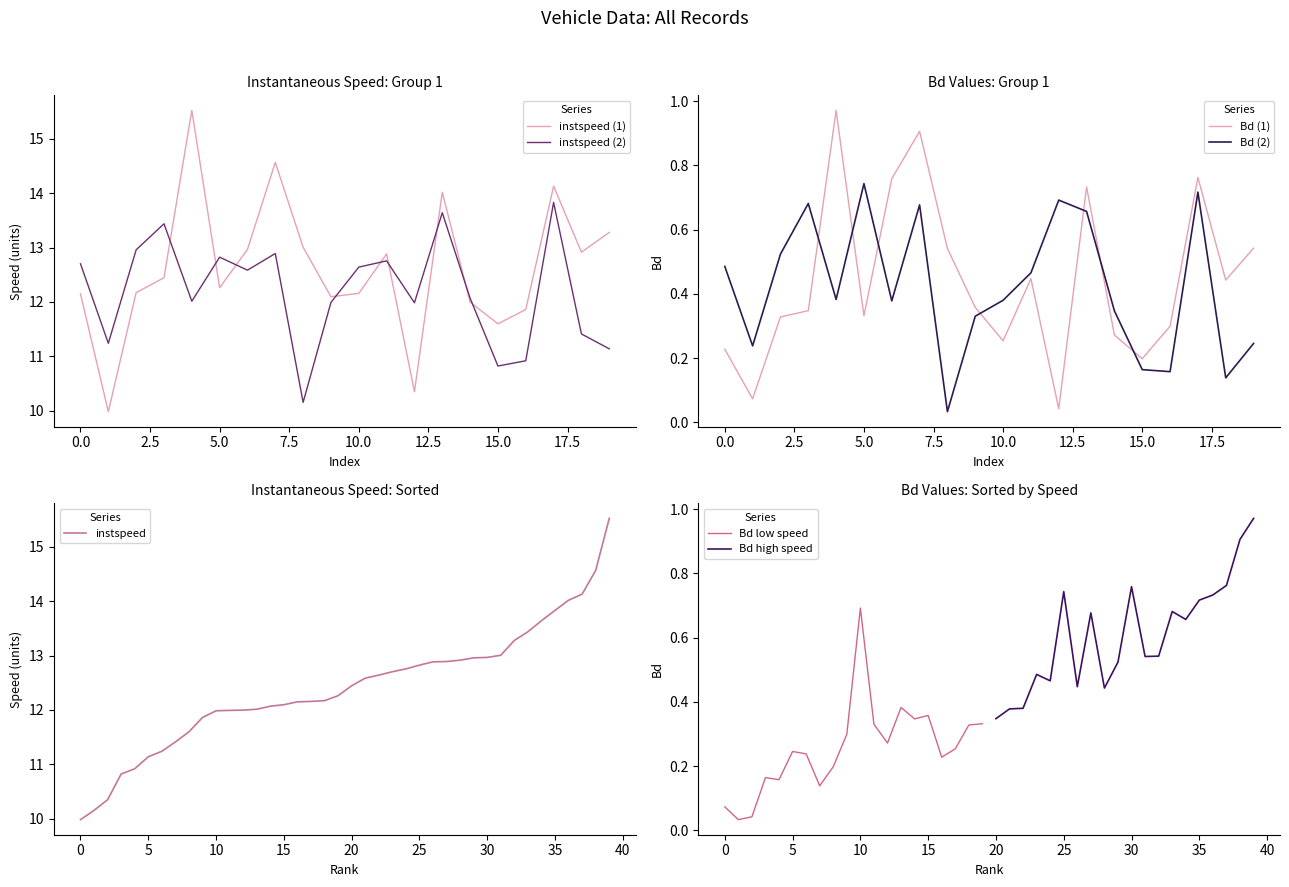

Which category has the highest value in the Bd (2) series?

5.0